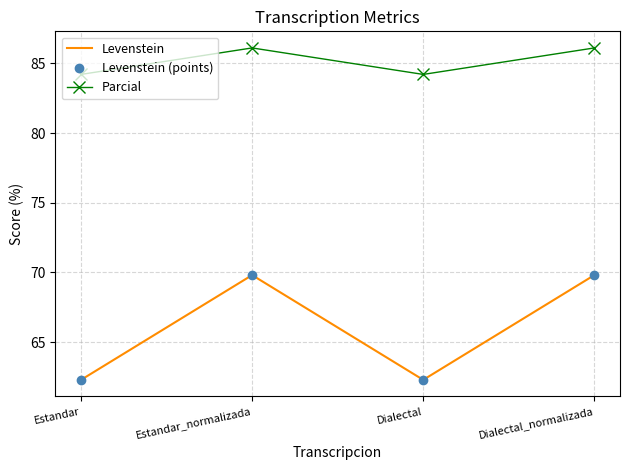

True or false: Parcial and Levenstein (points) intersect in this chart.

False